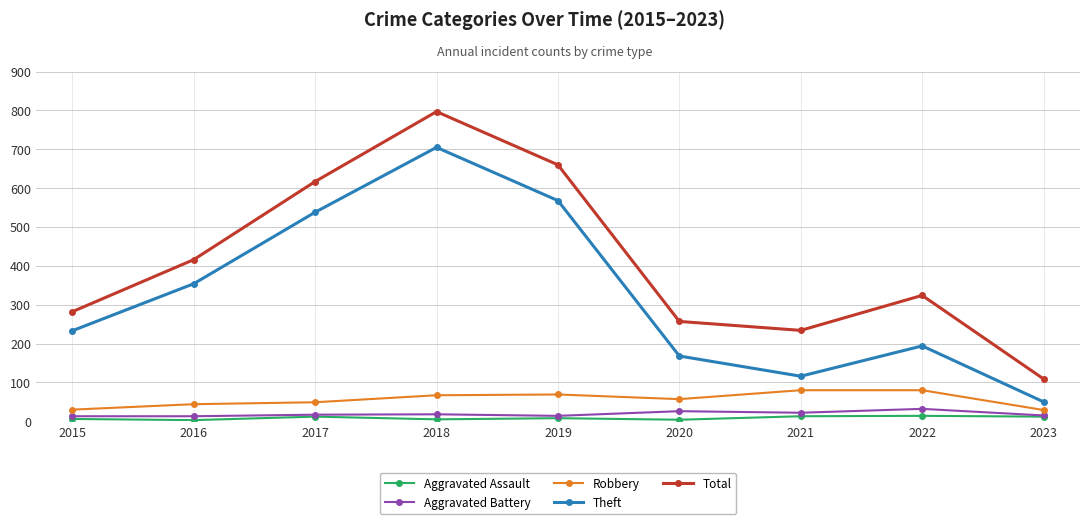

How many interior local valleys does the Total series have?

1